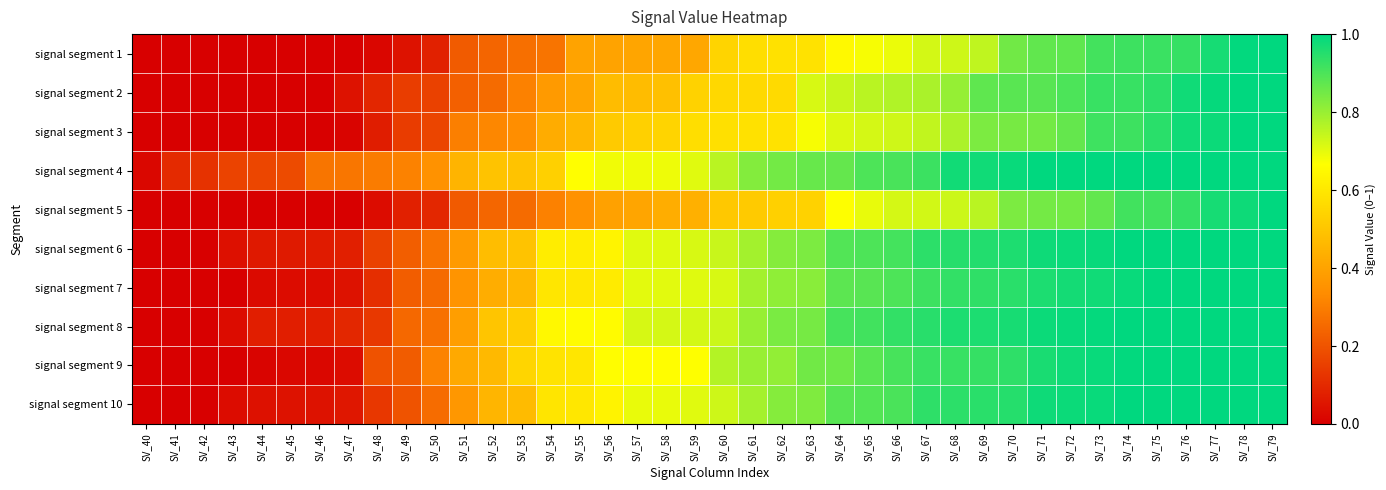

Which has a higher value, SV_71 or SV_64?

SV_71